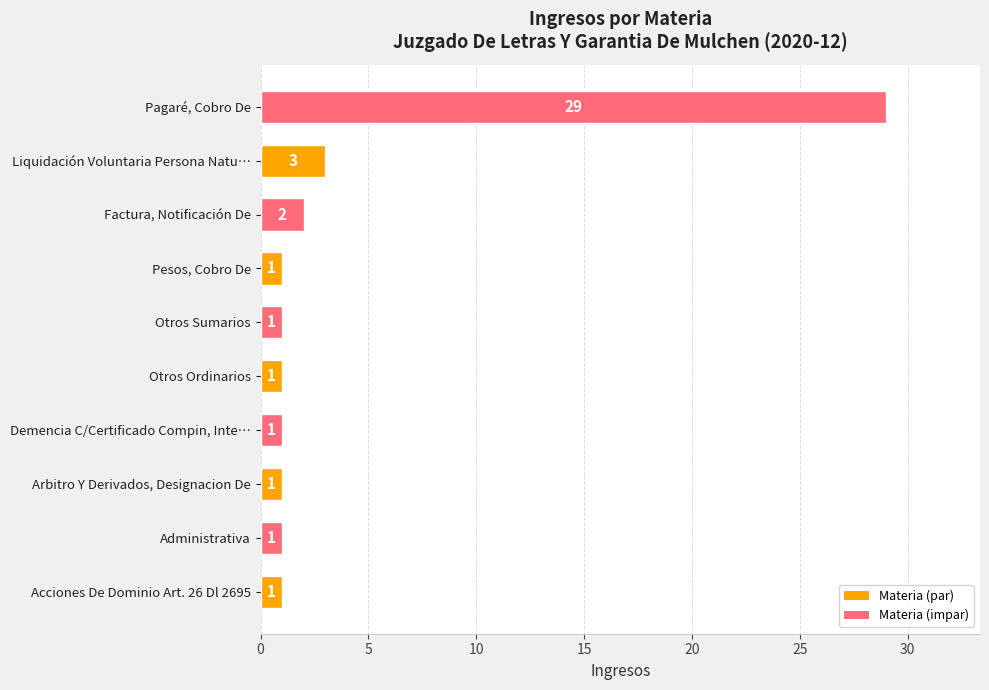

Approximately how many times larger is the value at Arbitro Y Derivados, Designacion De compared to Liquidación Voluntaria Persona Natu…?

0.3